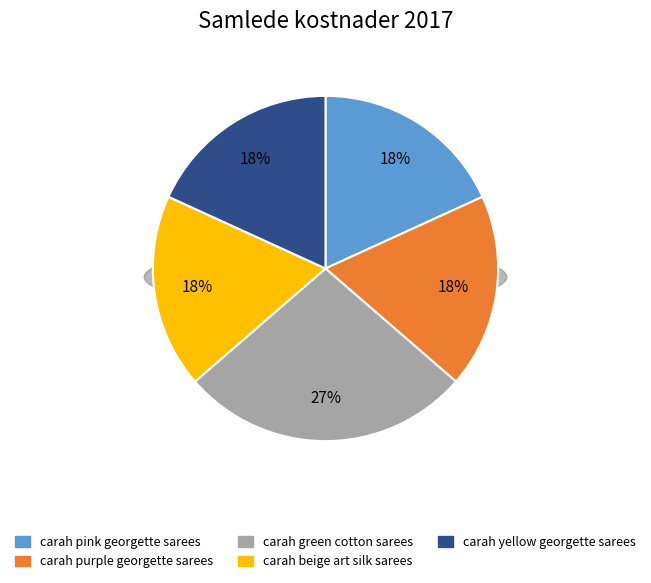

The carah green cotton sarees slice represents 38% of the pie. True or false?

False